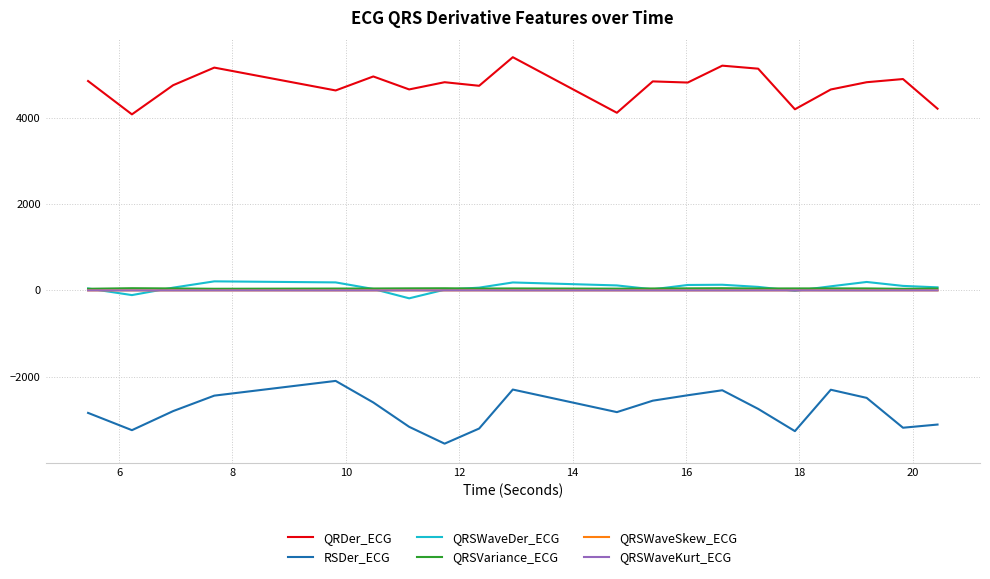

At how many categories does at least one series exceed 1048?

20